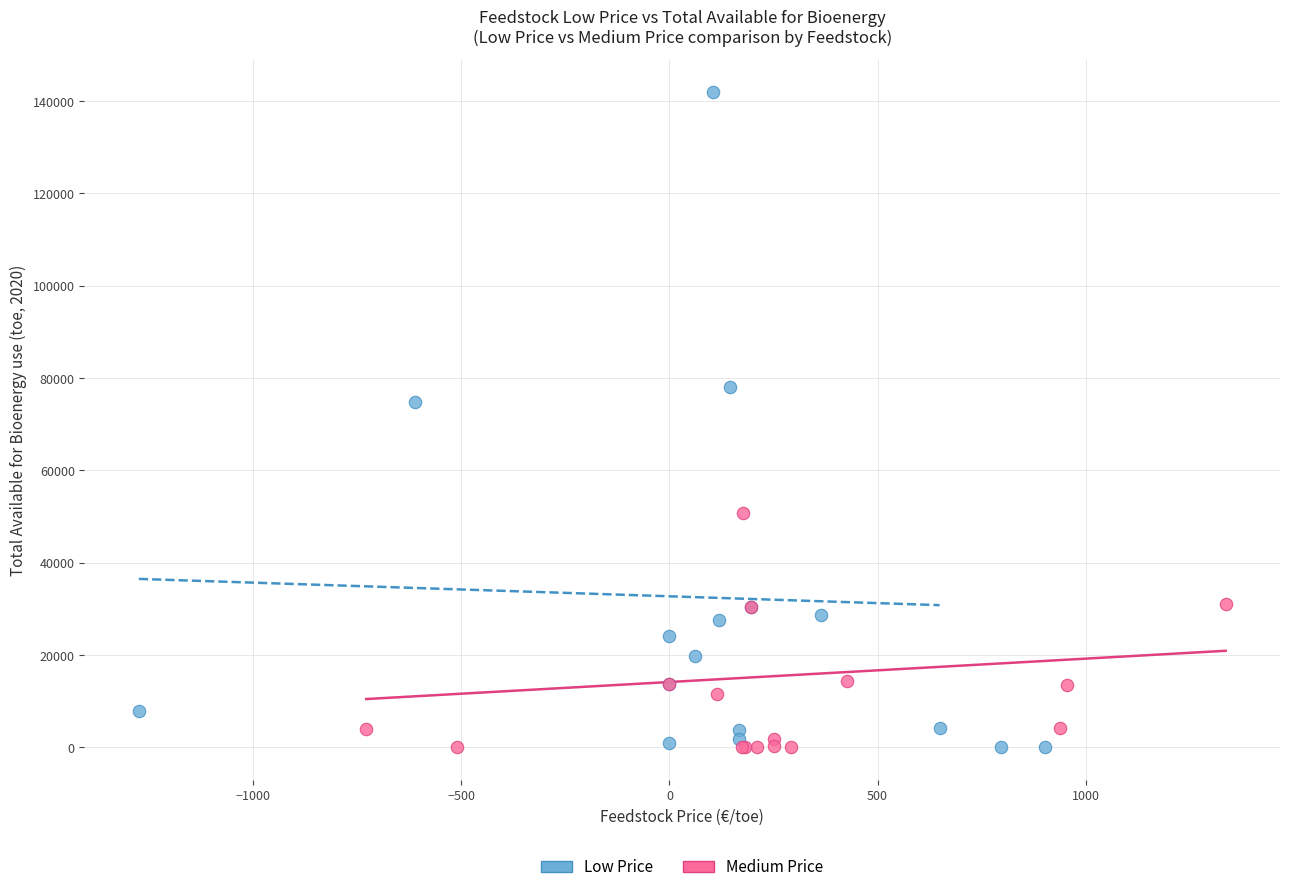

Which series reaches the maximum Y coordinate?

Low Price